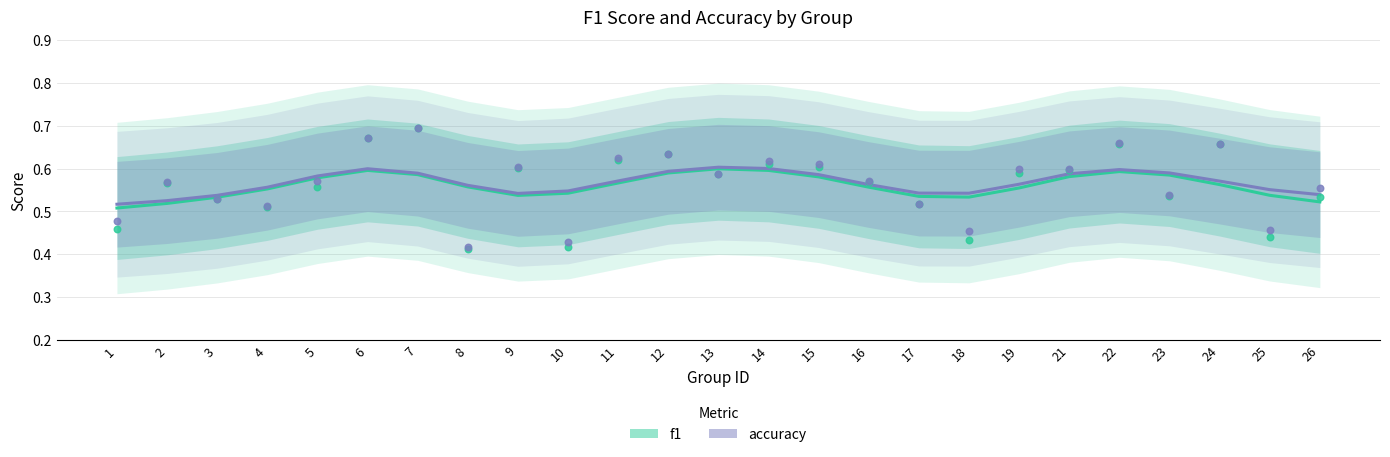

Which series has the largest total across all categories?

accuracy